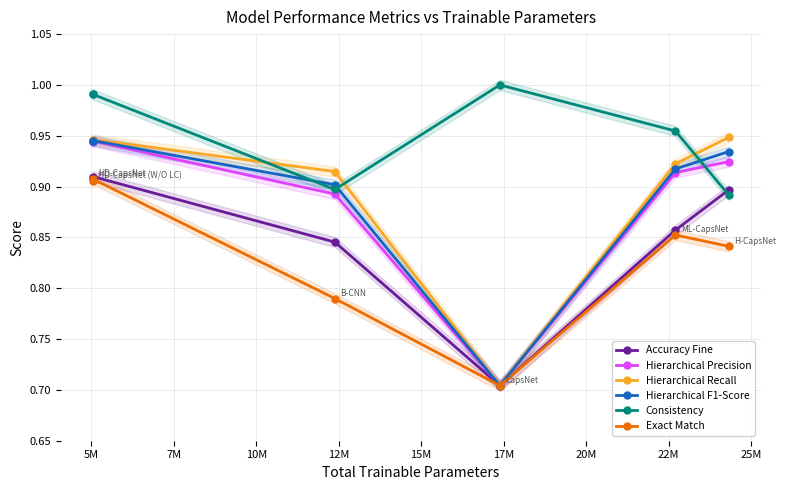

Which series changed the most between 10M and 15M?

Hierarchical Recall